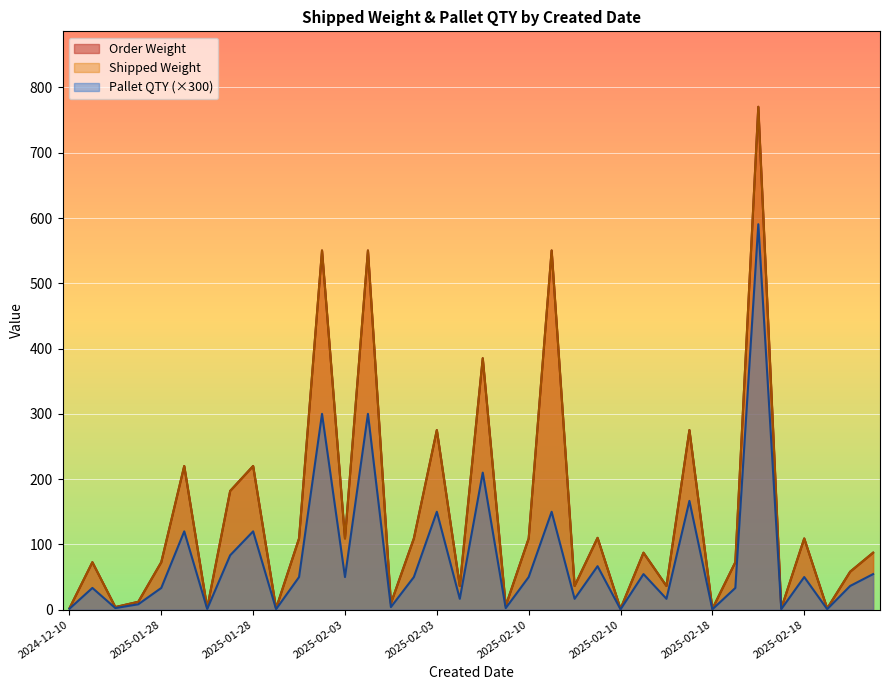

Does the chart display data point markers on the line(s)?

No